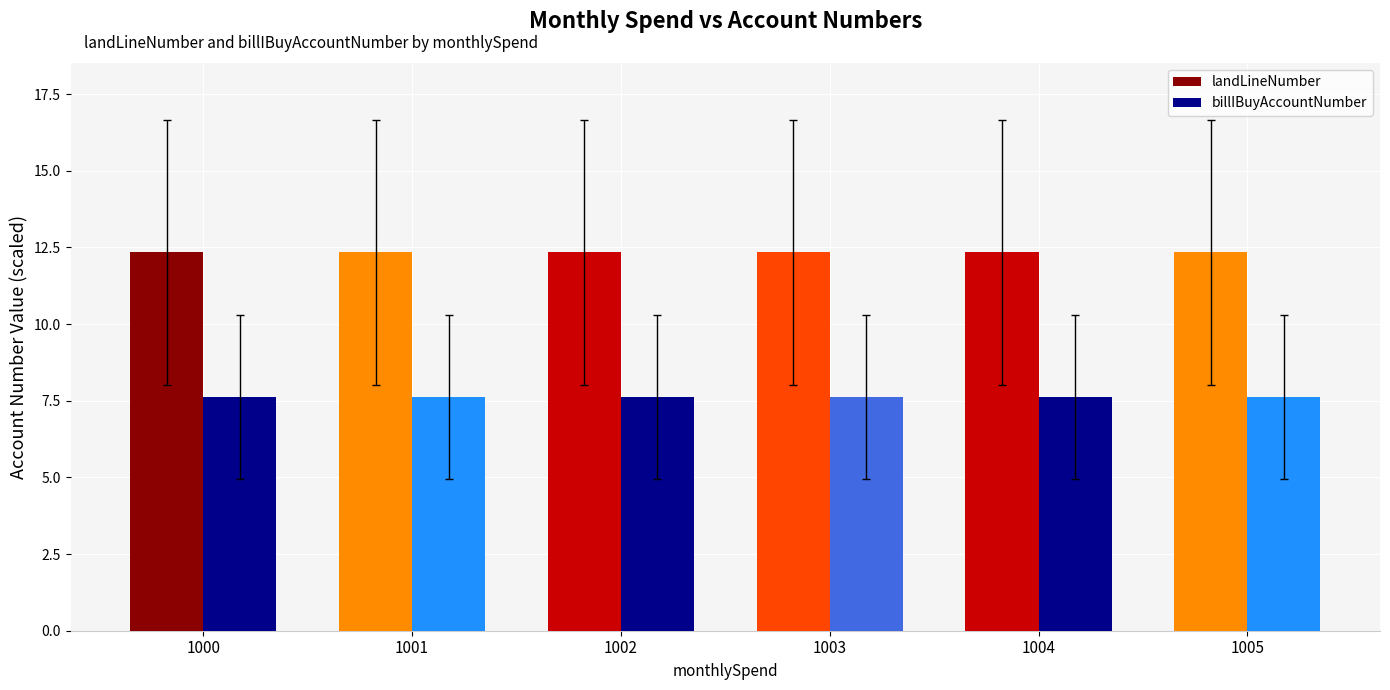

How many landLineNumber values are between 12 and 13?

6